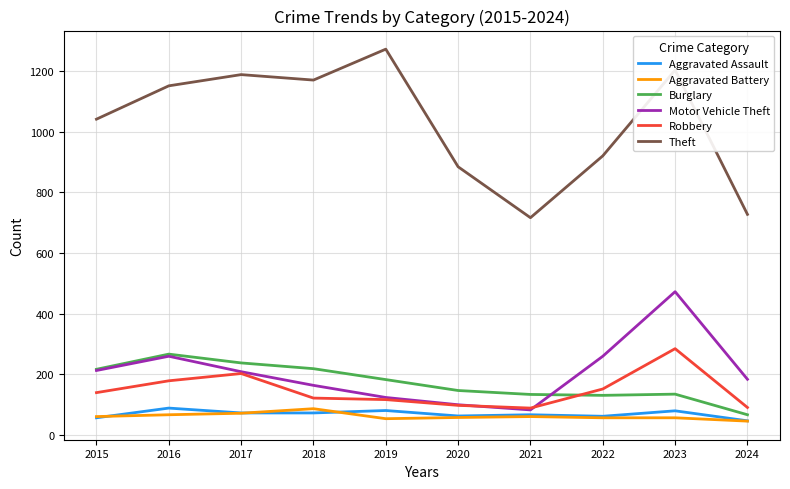

True or false: Motor Vehicle Theft and Aggravated Assault intersect in this chart.

False